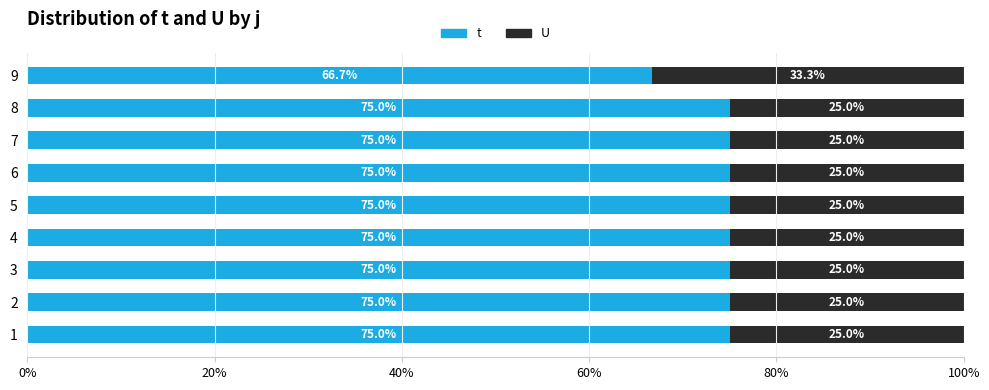

Is it true that t equals 102.4 at 7?

False